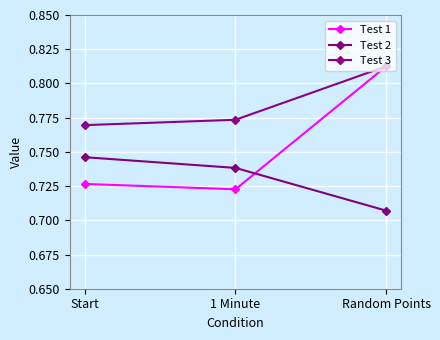

Reading right to left, transcribe all the data shown in this chart.

Test 1: Random Points=0.8	1 Minute=0.7	Start=0.7
Test 2: Random Points=0.7	1 Minute=0.7	Start=0.7
Test 3: Random Points=0.8	1 Minute=0.8	Start=0.8